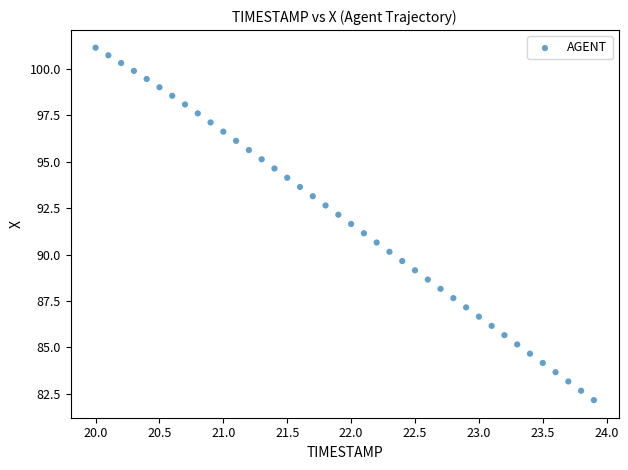

What is the range of Y values (max minus min)?

19.0